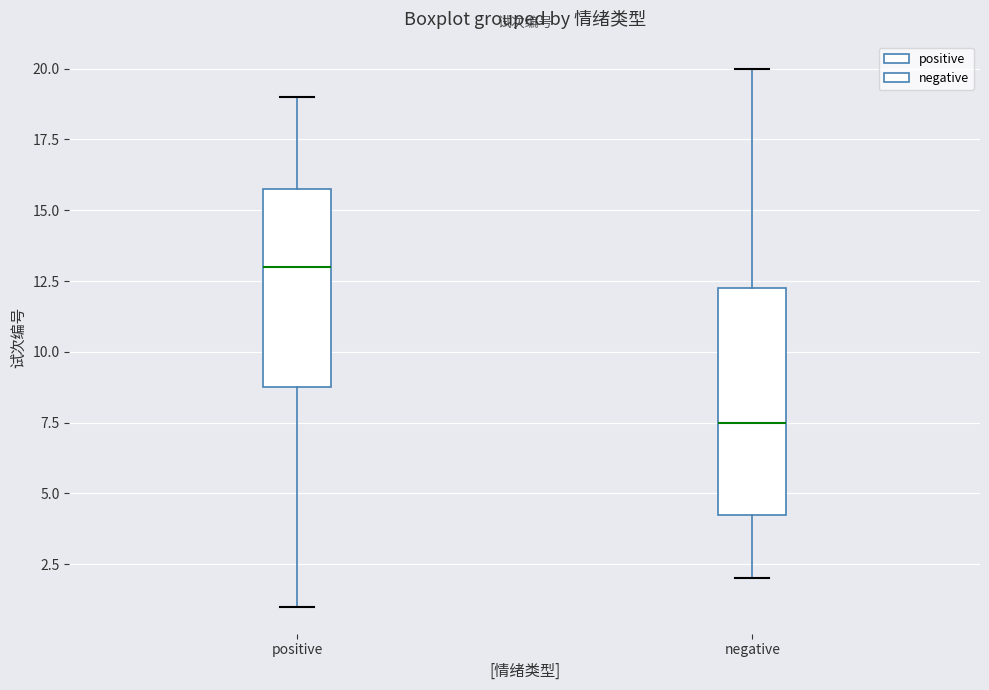

Which box has the lowest median line?

negative